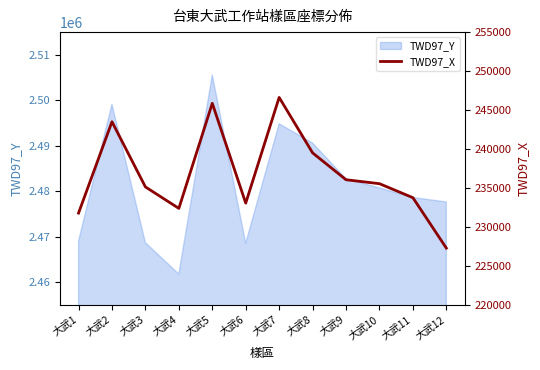

Between 大武3 and 大武8, which is larger?

大武8